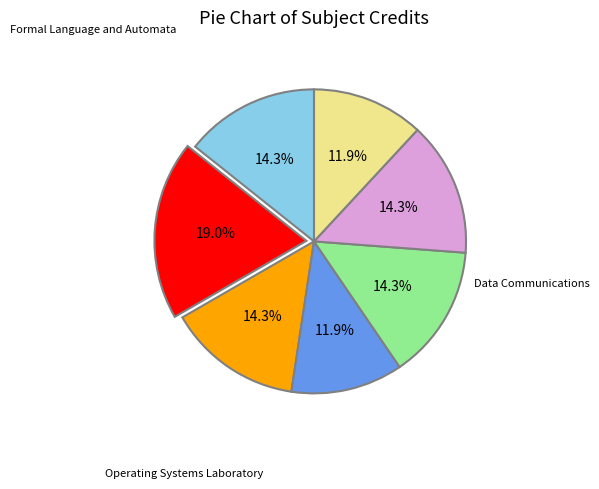

How many segments does this pie chart have?

7